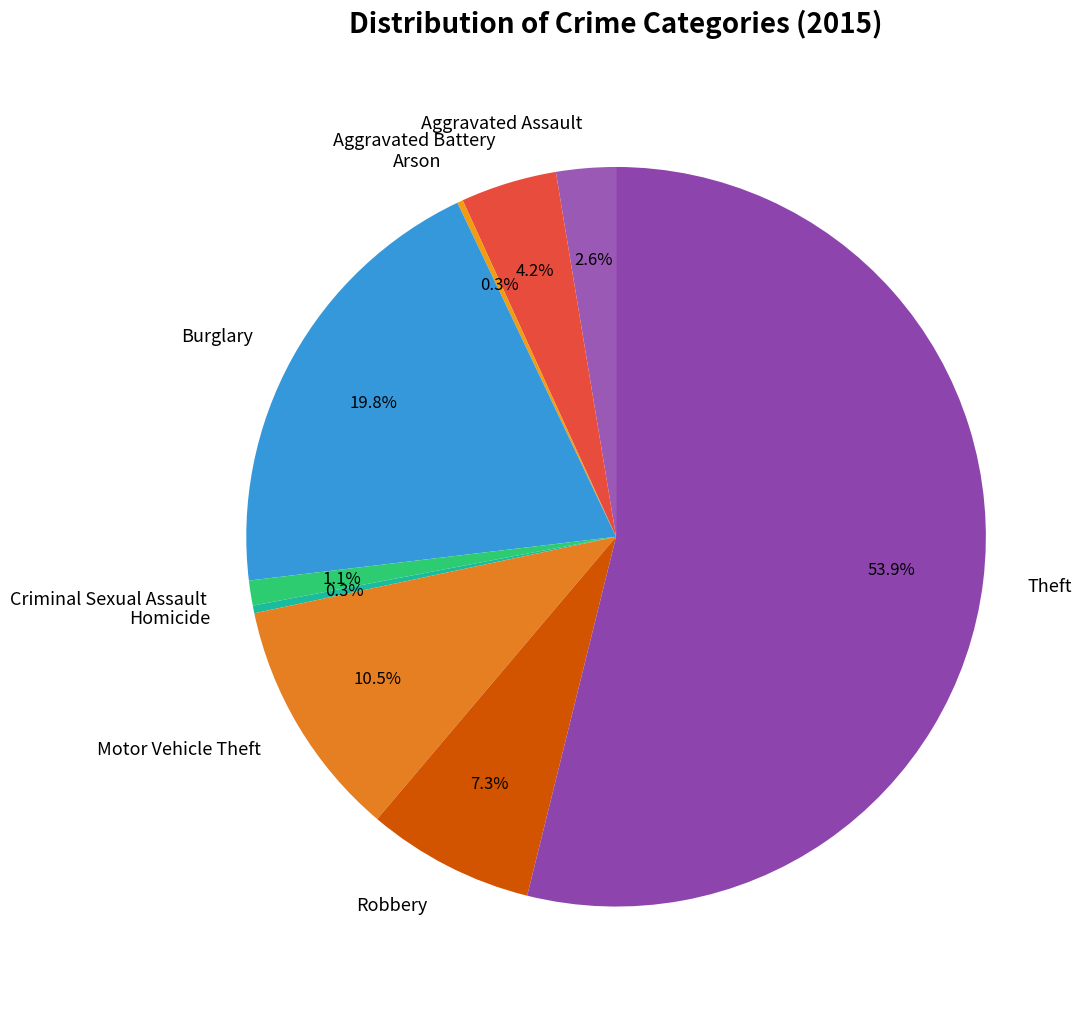

Does Theft represent more than half of the total?

Yes